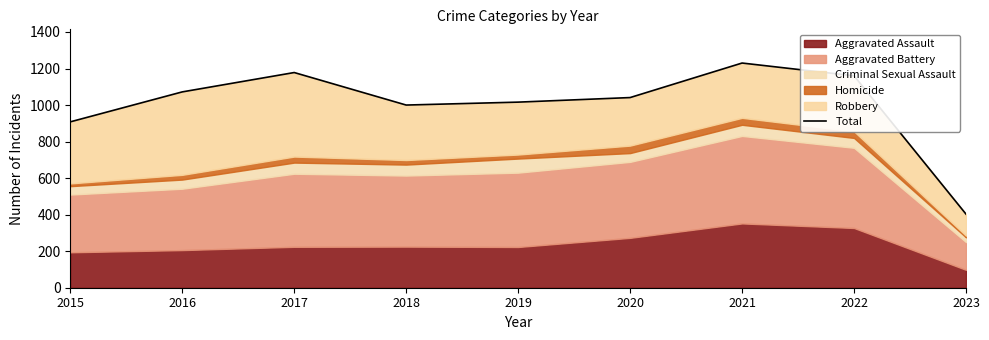

What is the value of the 8th point from the left?

1160